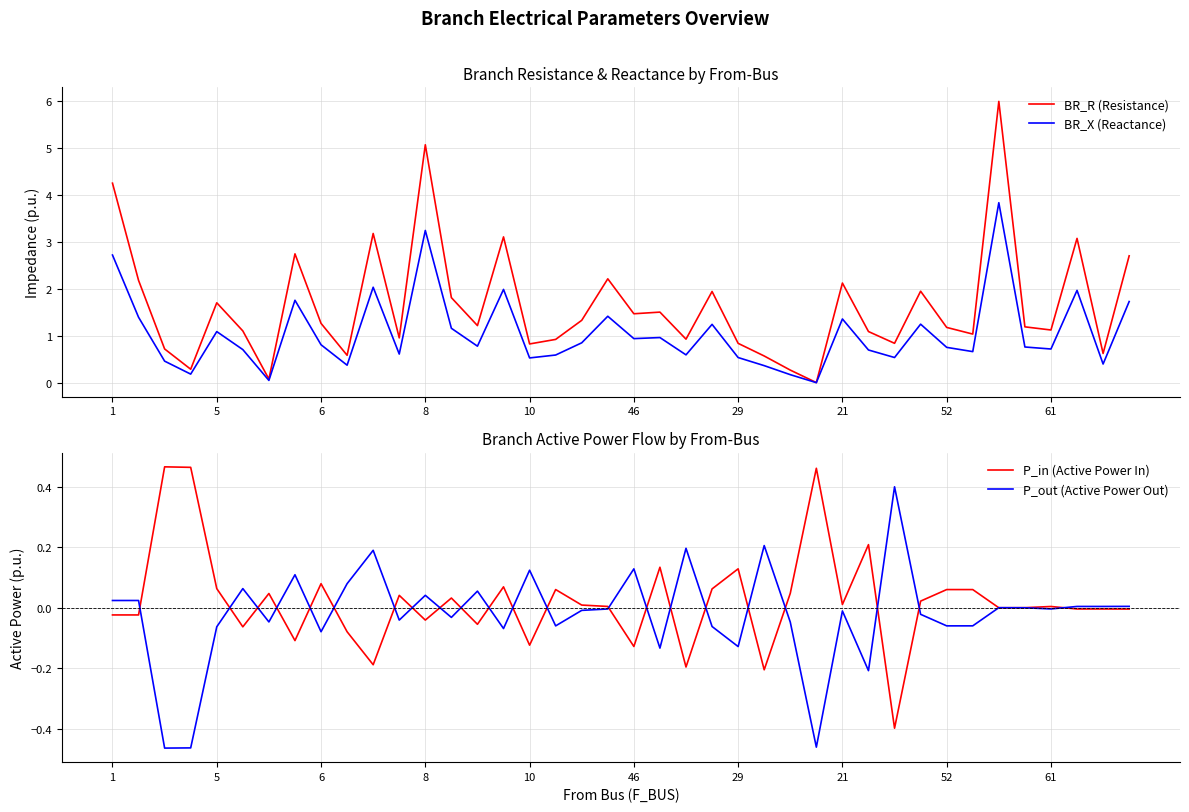

The BR_X (Reactance) series shows 0.8 at 52. True or false?

True